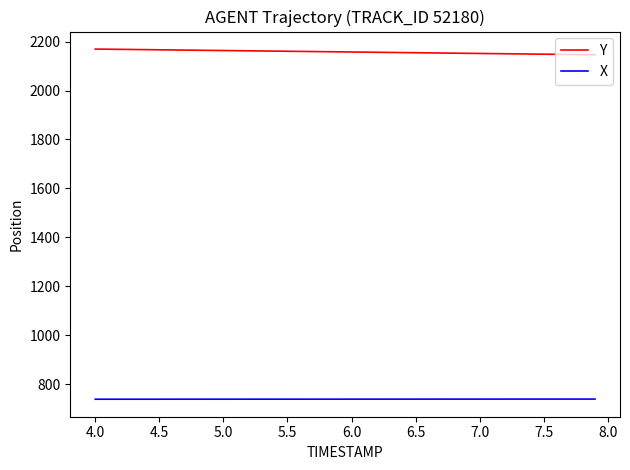

Rank the series by their maximum value, from lowest to highest.

X, Y